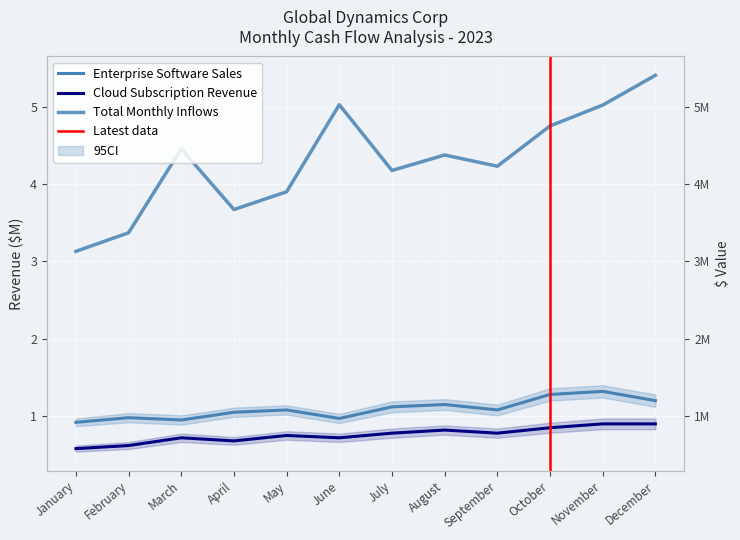

How many values in the Enterprise Software Sales series exceed 1?

8